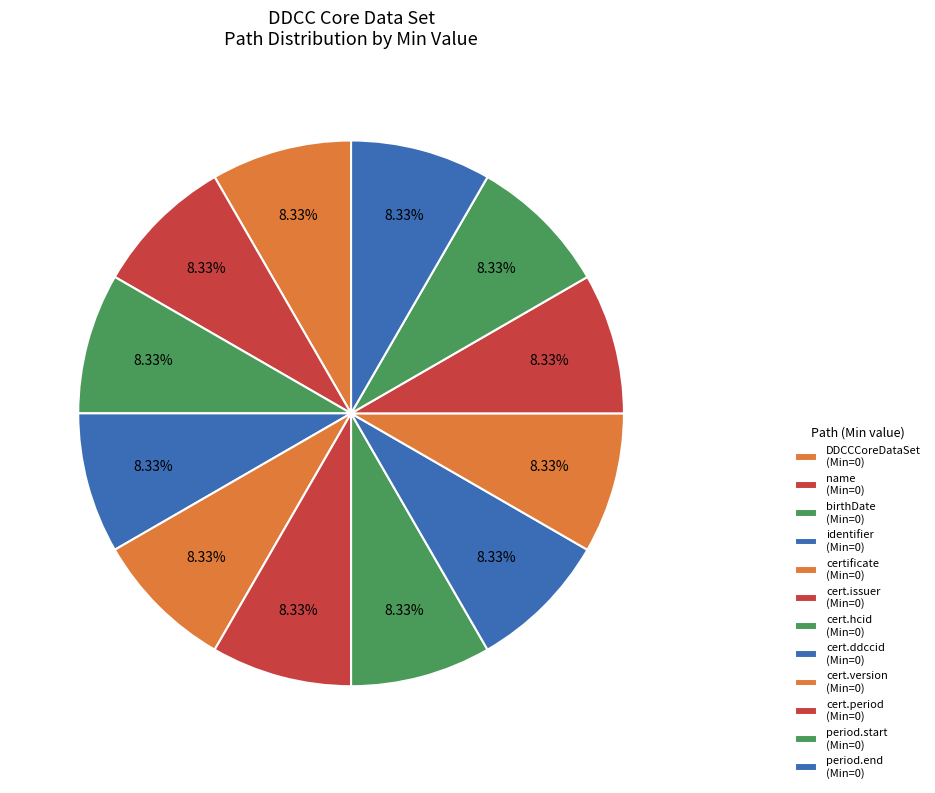

How many segments does this pie chart have?

12